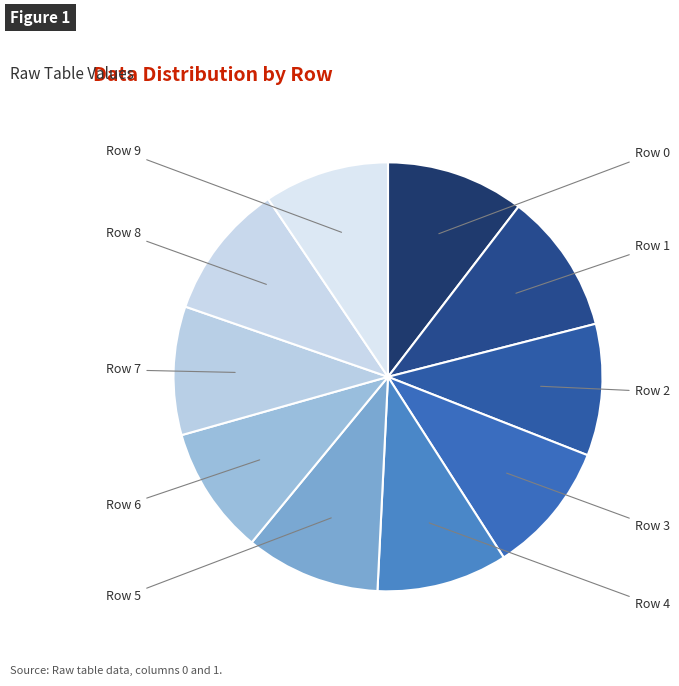

How many slices are in this pie chart?

10